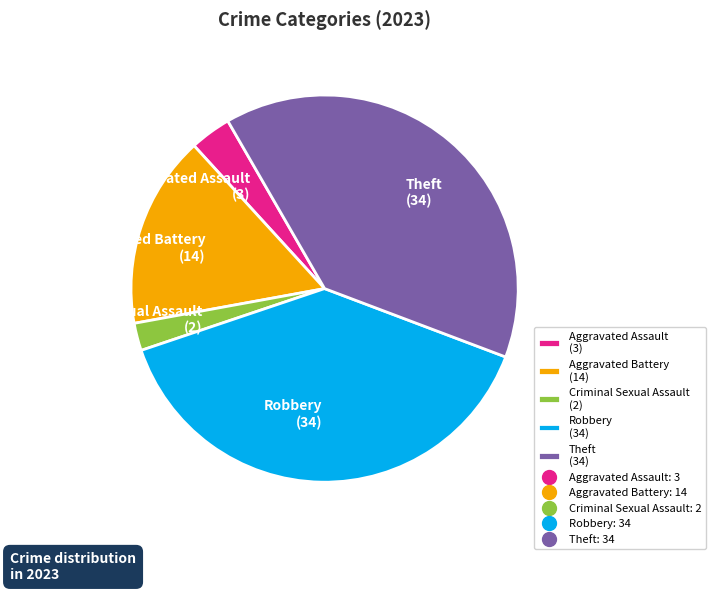

Is there any slice that represents more than half of the pie?

No